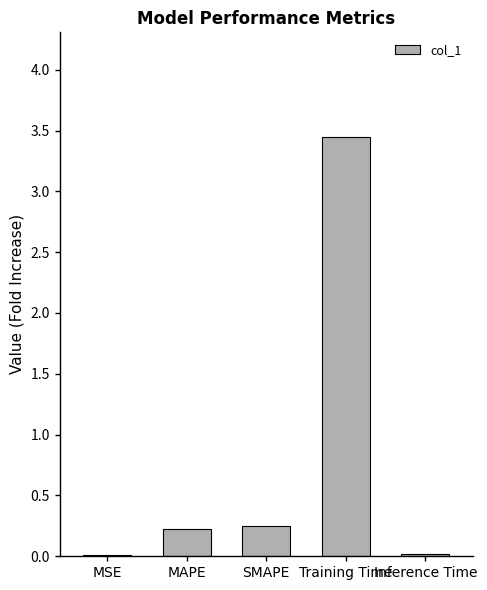

What is the change in value from MAPE to Inference Time?

-0.2